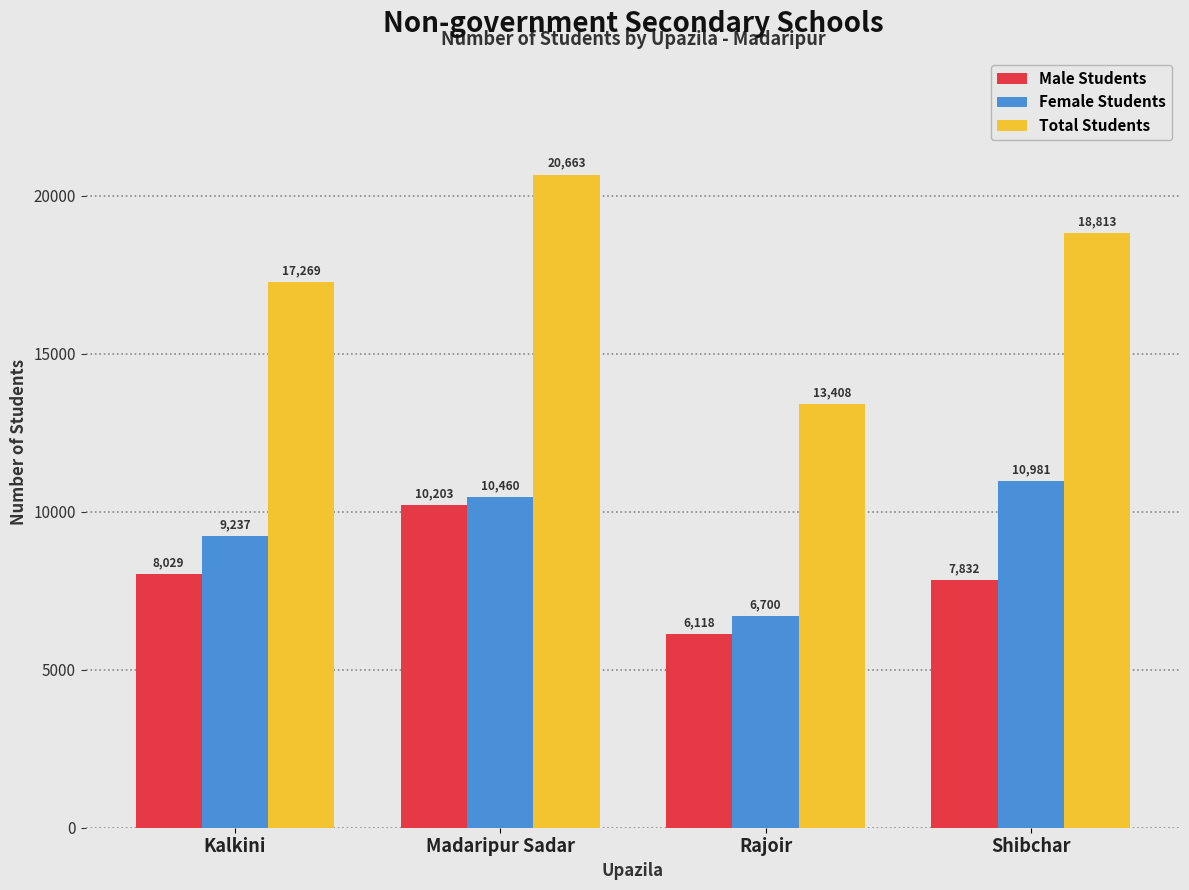

At which category does the chart reach its peak across all series?

Madaripur Sadar